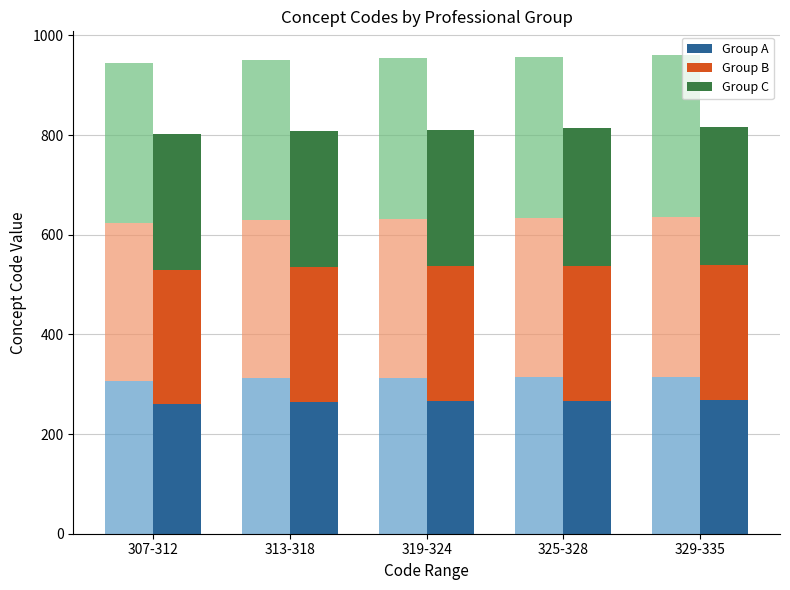

Which series has the largest range (max minus min)?

Group A